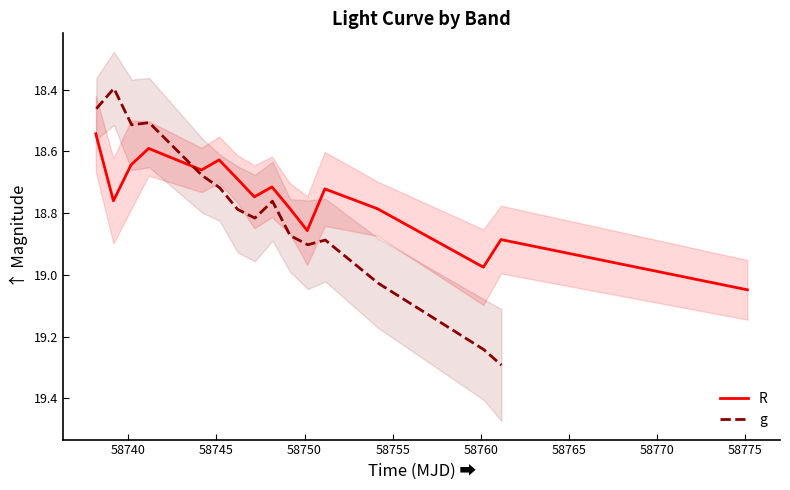

True or false: the data shows 31.0 at 12.

False